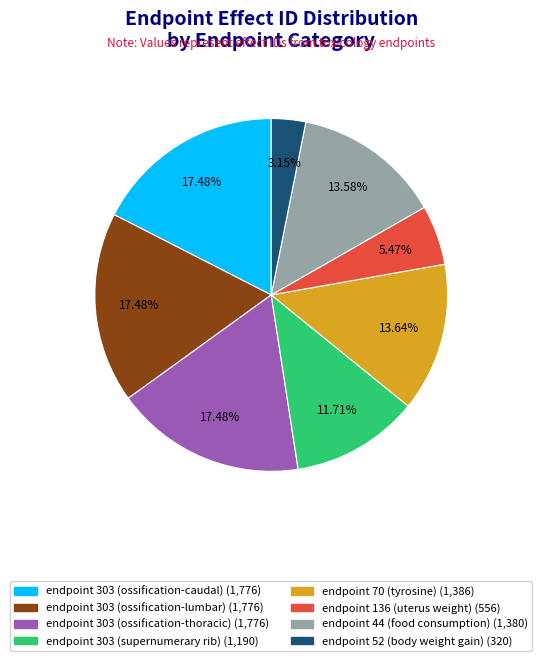

To the nearest percent, what percentage of the pie is endpoint 136 (uterus weight)?

5%